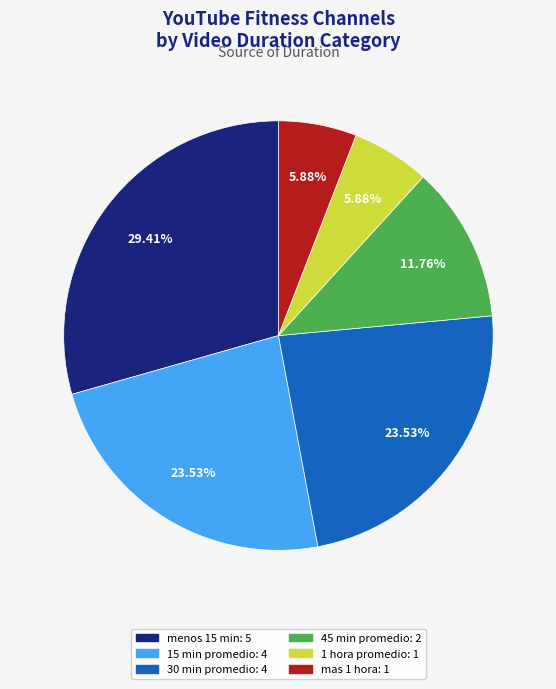

Does any single category account for the majority?

No